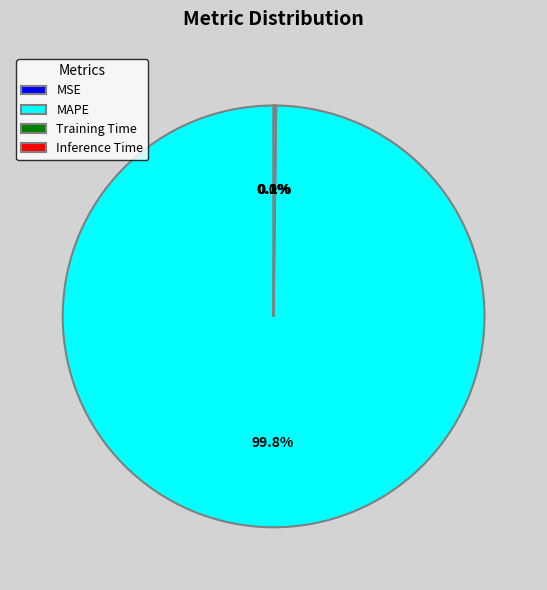

Which slice represents more than half of the pie?

MAPE